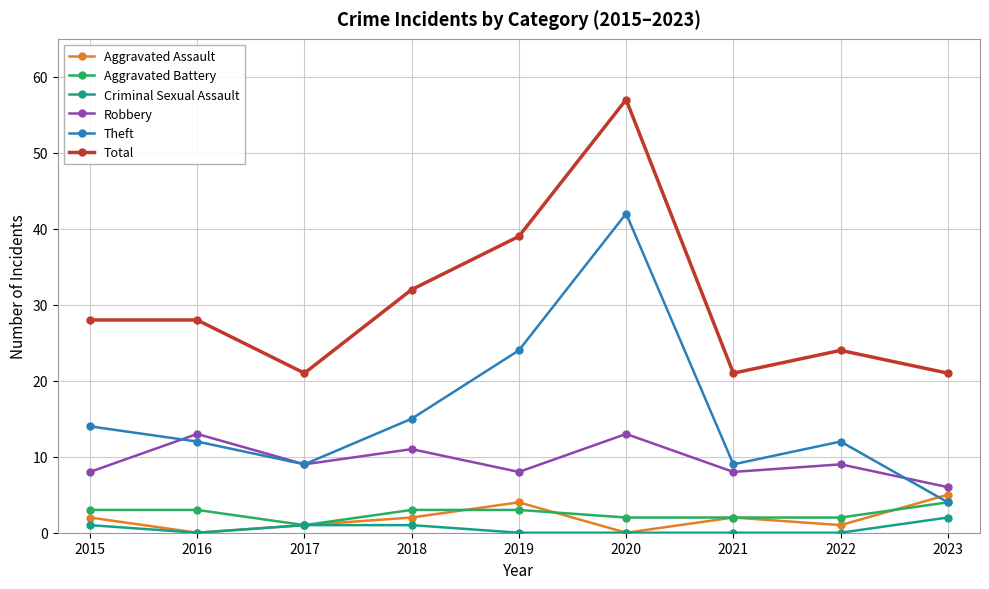

True or false: Total and Theft intersect in this chart.

False